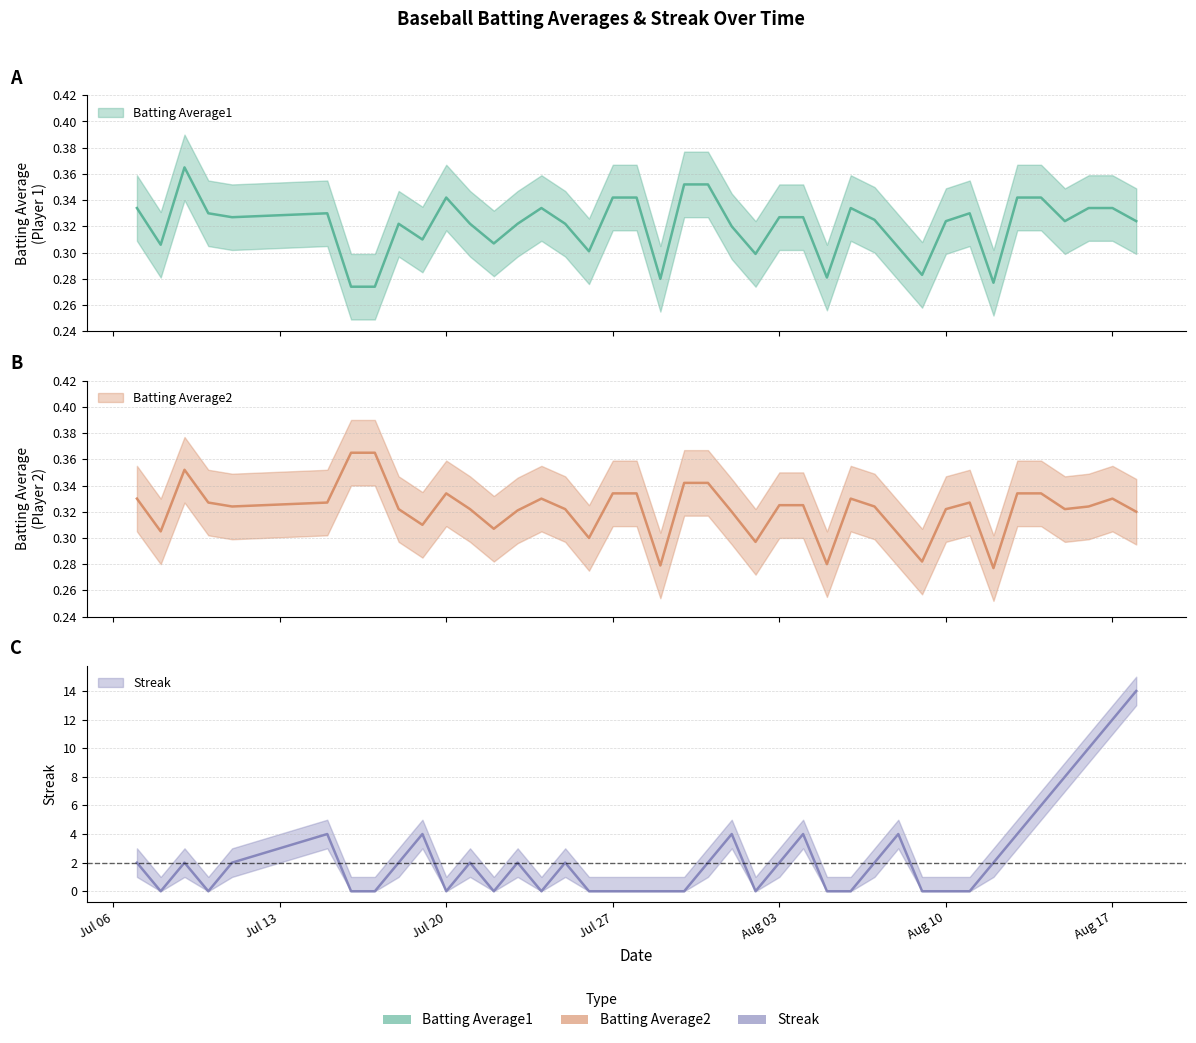

Reading right to left, transcribe all the data shown in this chart.

Batting Average1: 0.3	0.3	0.3	0.3	0.3	0.3	0.3	0.3	0.3	0.3	0.3	0.3	0.3	0.3	0.3	0.3	0.3	0.3	0.4	0.4	0.3	0.3	0.3	0.3	0.3	0.3	0.3	0.3	0.3	0.3	0.3	0.3	0.3	0.3	0.3	0.3	0.3	0.4	0.3	0.3
Batting Average2: 0.3	0.3	0.3	0.3	0.3	0.3	0.3	0.3	0.3	0.3	0.3	0.3	0.3	0.3	0.3	0.3	0.3	0.3	0.3	0.3	0.3	0.3	0.3	0.3	0.3	0.3	0.3	0.3	0.3	0.3	0.3	0.3	0.4	0.4	0.3	0.3	0.3	0.4	0.3	0.3
Streak: 14.0	12.0	10.0	8.0	6.0	4.0	2.0	0.0	0.0	0.0	4.0	2.0	0.0	0.0	4.0	2.0	0.0	4.0	2.0	0.0	0.0	0.0	0.0	0.0	2.0	0.0	2.0	0.0	2.0	0.0	4.0	2.0	0.0	0.0	4.0	2.0	0.0	2.0	0.0	2.0